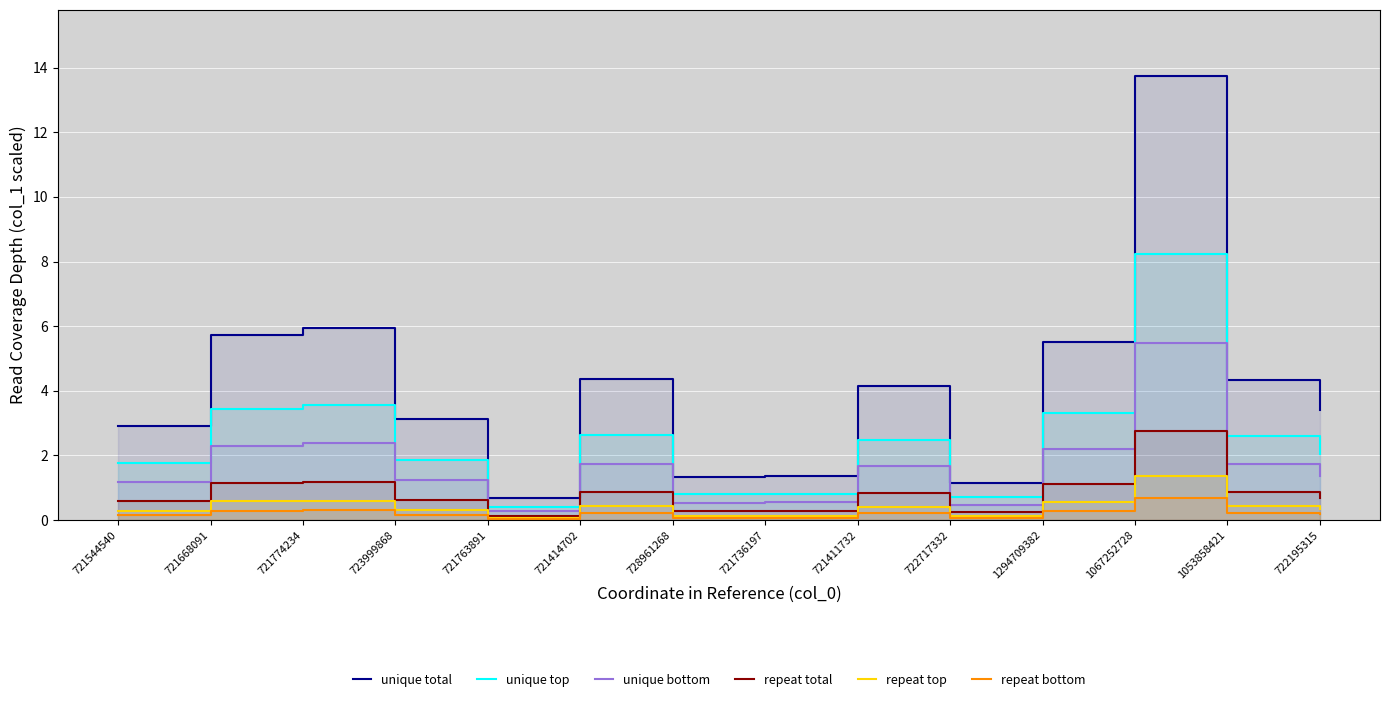

What is the label of the 2nd point from the left?

721668091